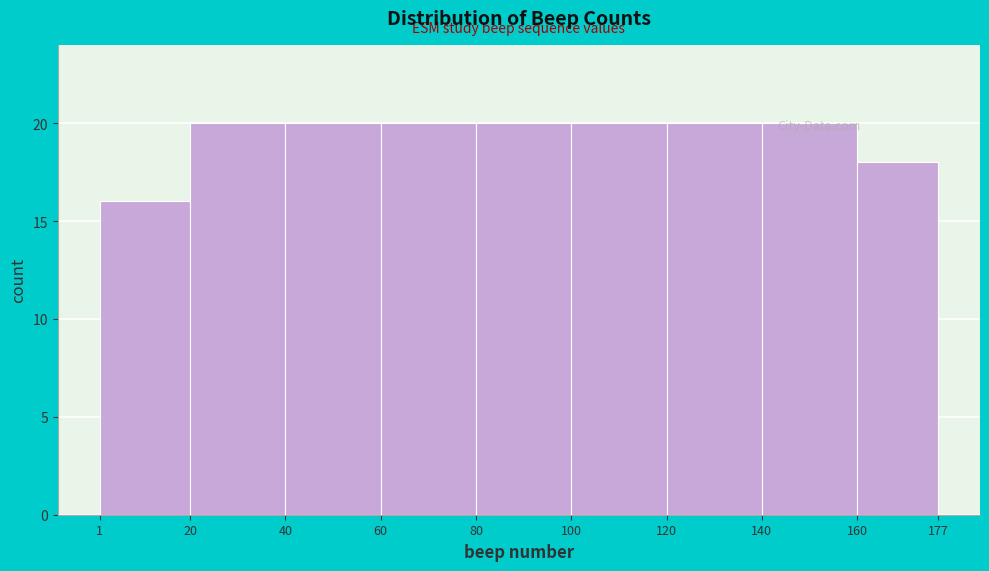

Reading left to right, transcribe this chart: for each bar, give the range it covers on the x-axis and its height. The values are not printed on the chart, so give them approximately, as read against the axis.

1 to 20: 16
20 to 40: 20
40 to 60: 20
60 to 80: 20
80 to 100: 20
100 to 120: 20
120 to 140: 20
140 to 160: 20
160 to 177: 18